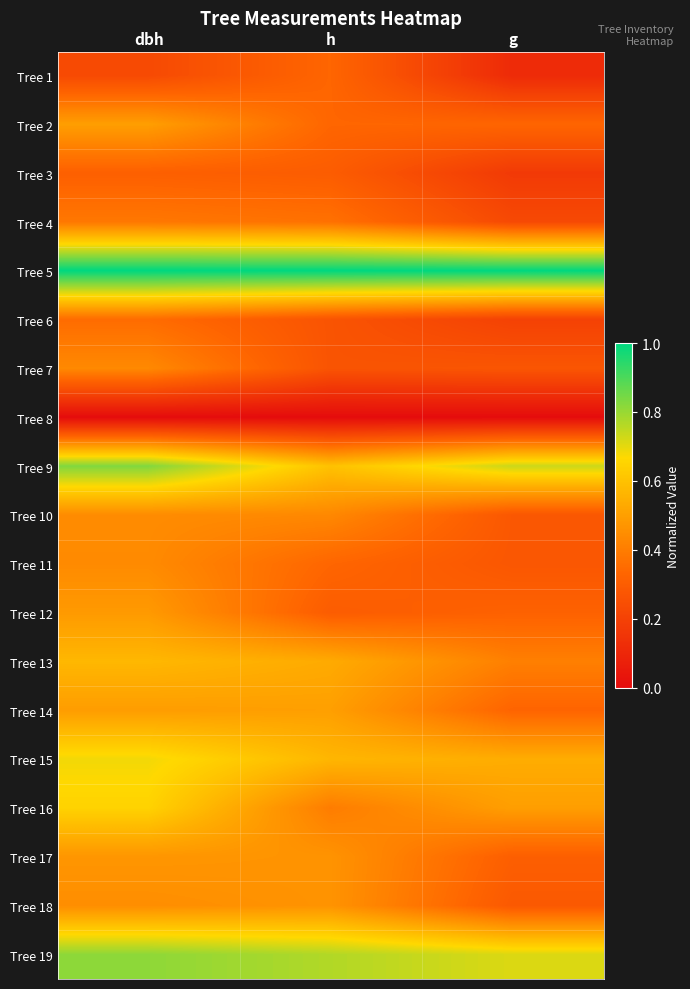

Which series has the largest total across all categories?

Tree 5